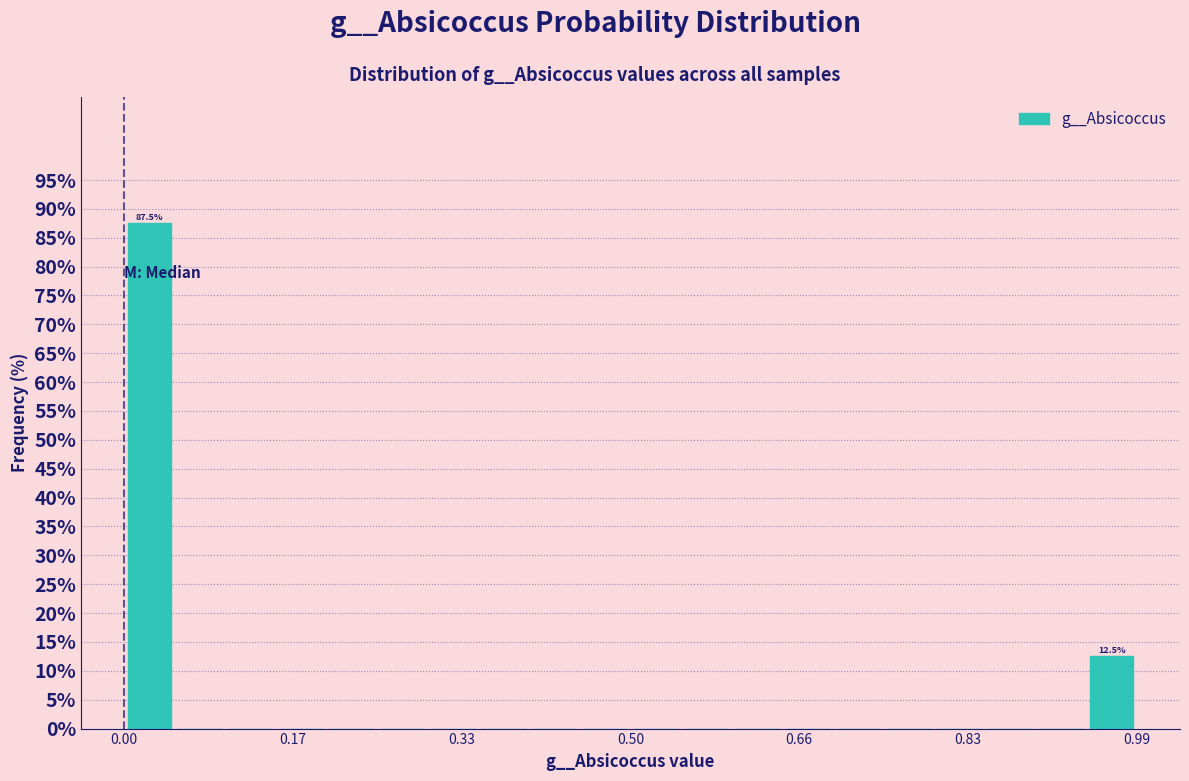

Read against the x-axis, roughly where is the centre of the tallest bar?

0.02